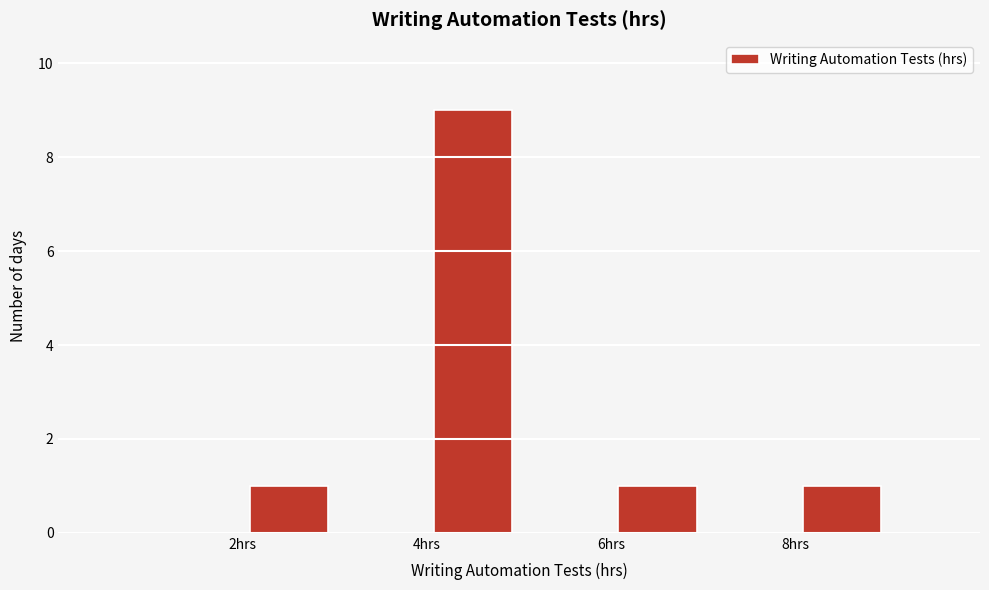

Reading left to right, list all the values displayed in this chart.

1	9	1	1